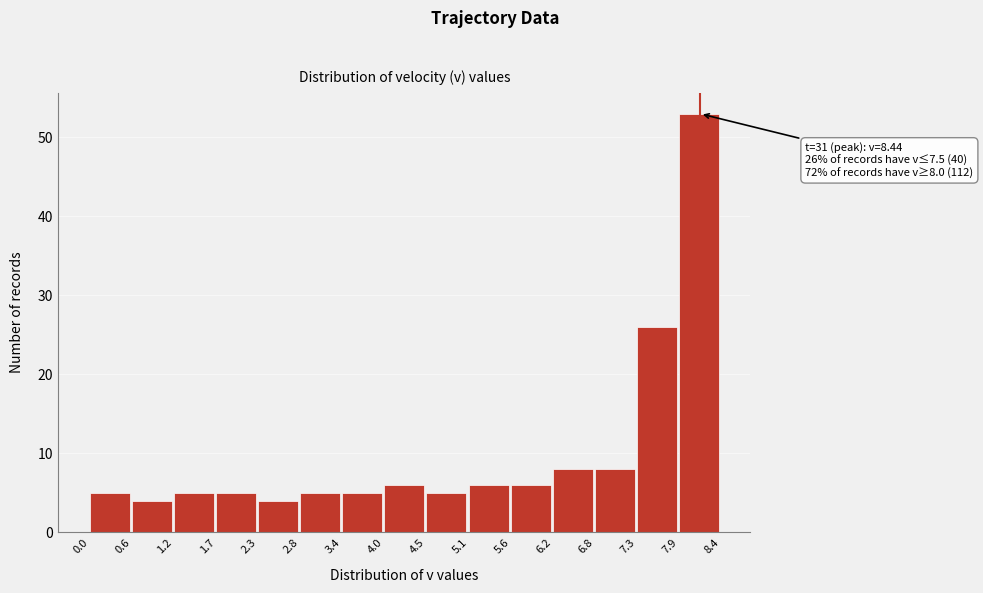

Over which range of the x-axis is the bar tallest?

7.9 to 8.4